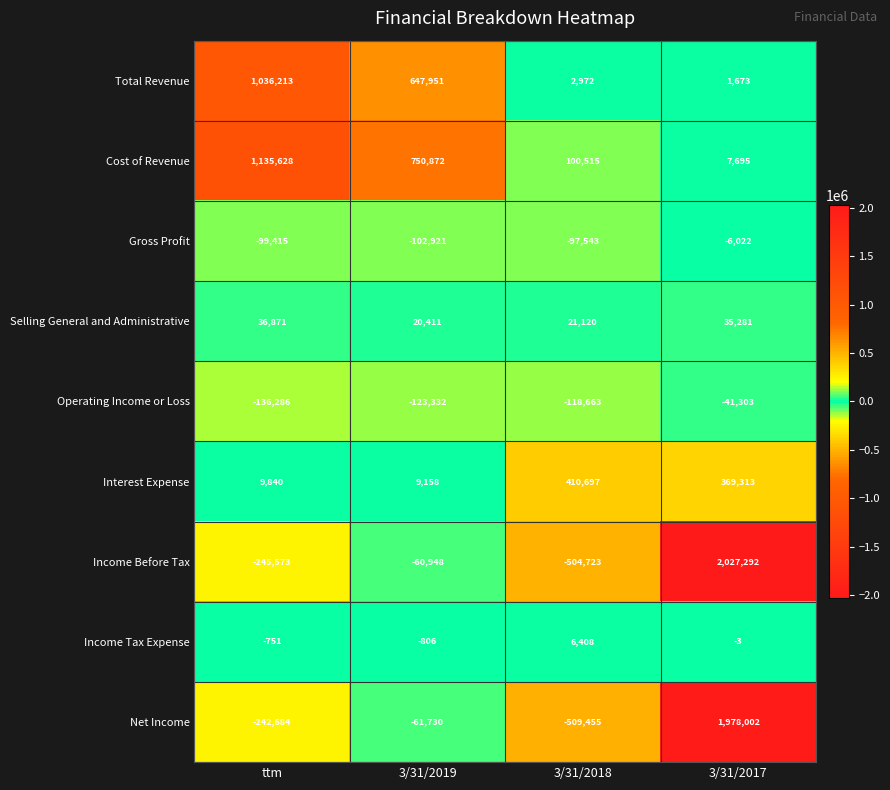

What is the smallest value displayed?

-509455